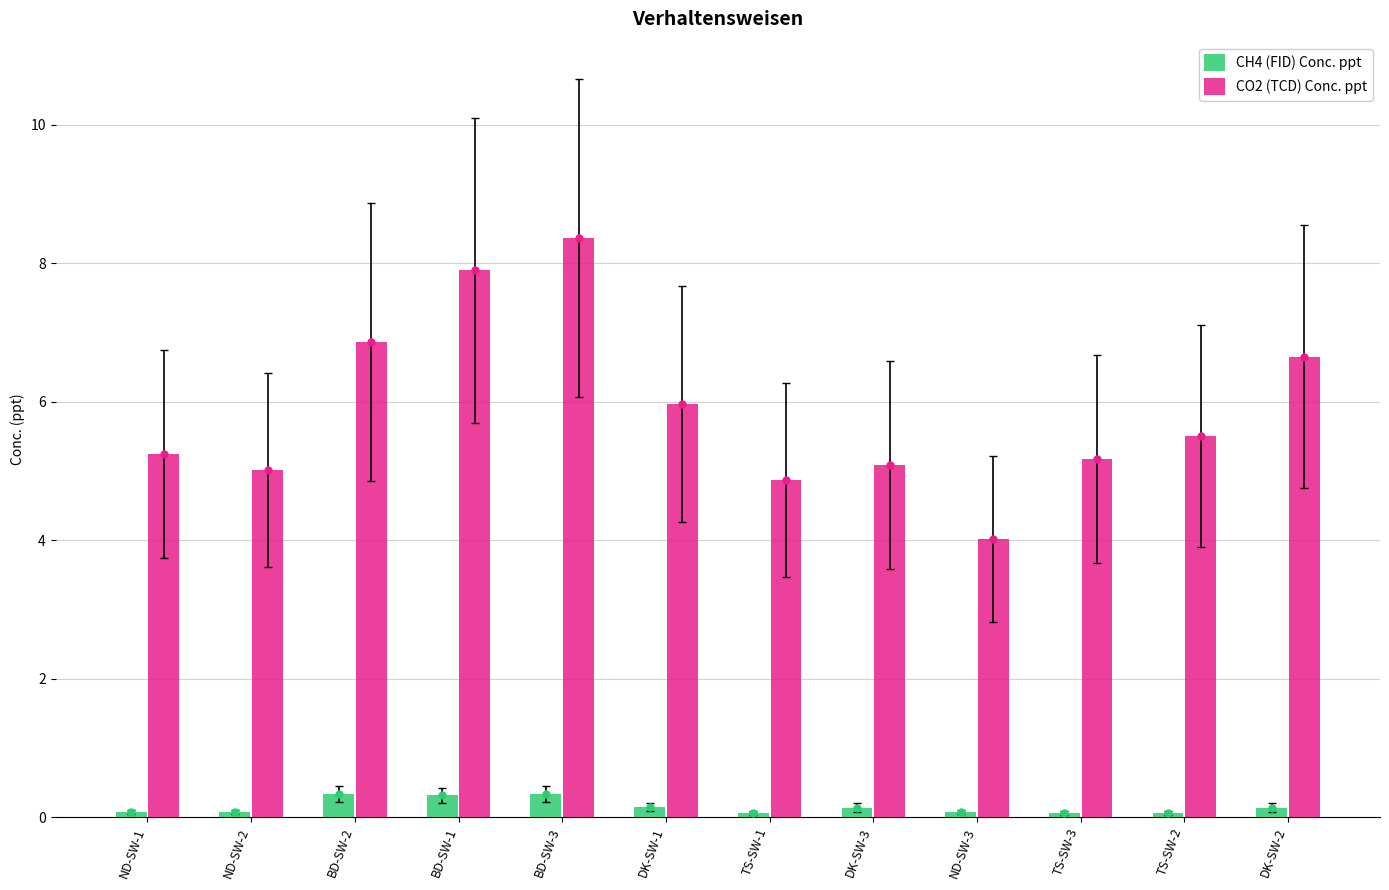

Reading left to right, transcribe all the data shown in this chart.

CH4 (FID) Conc. ppt: 0.1	0.1	0.3	0.3	0.3	0.1	0.1	0.1	0.1	0.1	0.1	0.1
CO2 (TCD) Conc. ppt: 5.2	5.0	6.9	7.9	8.4	6.0	4.9	5.1	4.0	5.2	5.5	6.6